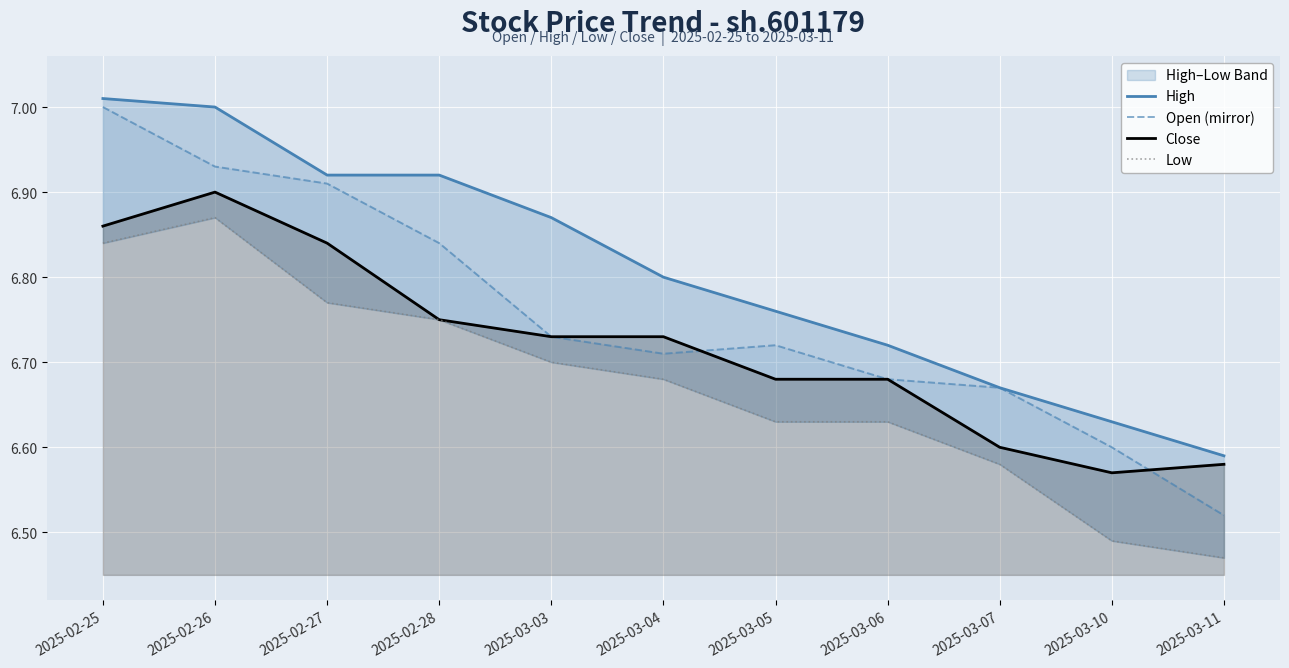

At which category is the sum across all series the highest?

2025-02-25